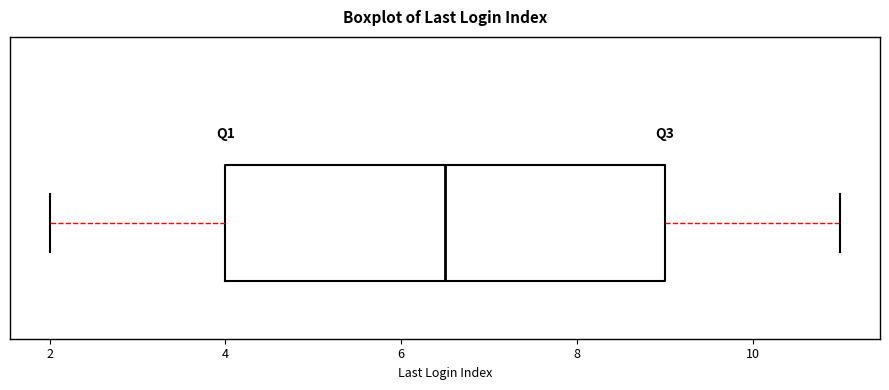

Read this box plot against the x-axis: the position of the median line, the range covered by the box, and the ends of both whiskers. The values are not printed on the chart, so give them approximately, as read against the axis.

median 6.6, box 4.0 to 9.0, whiskers 2.0 to 11.0